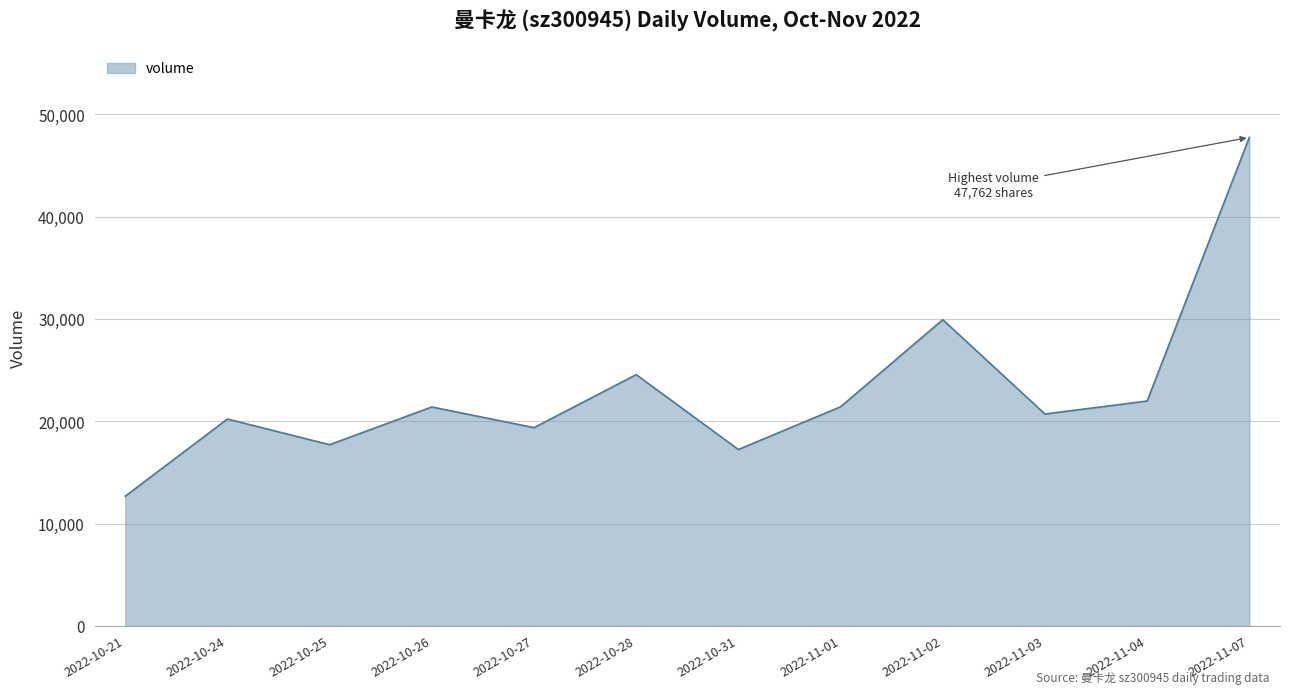

How many distinct data groups are displayed?

1